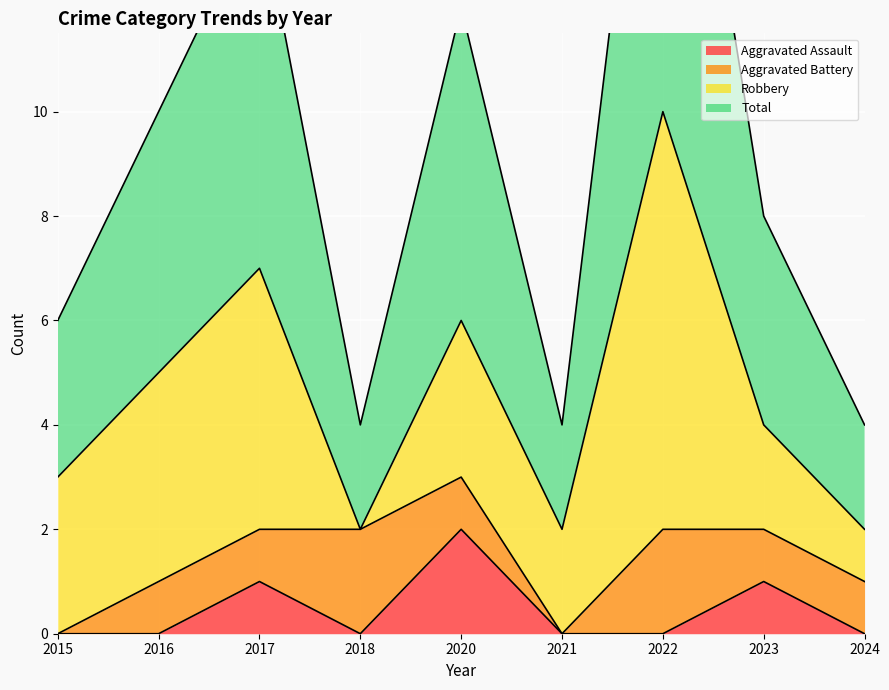

At which label does Aggravated Assault reach its minimum?

2015